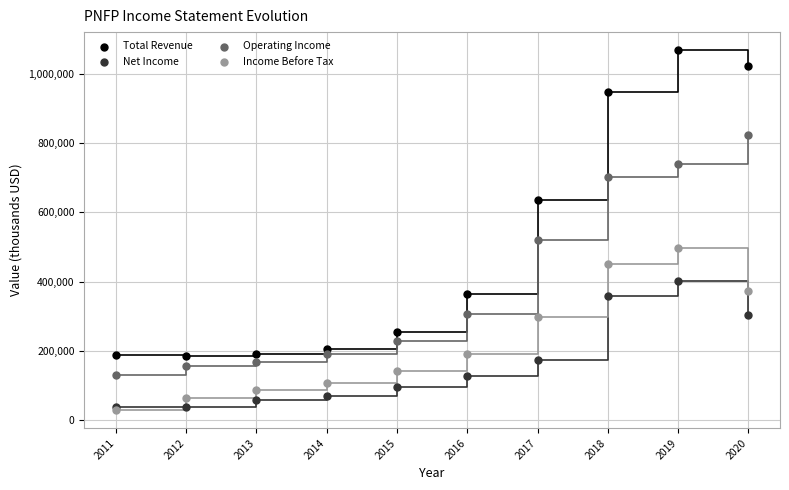

Across all series, what Y value is closest to 548200?

519600